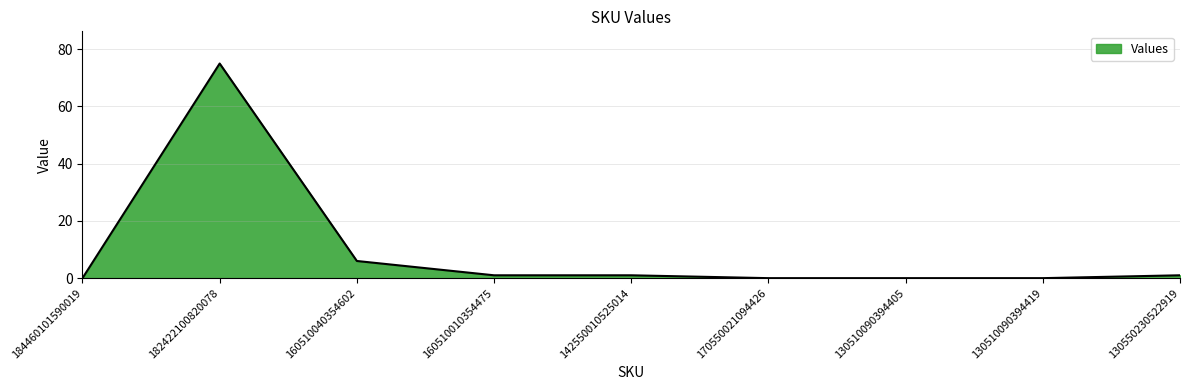

The value at 160510010354475 is 1. True or false?

True